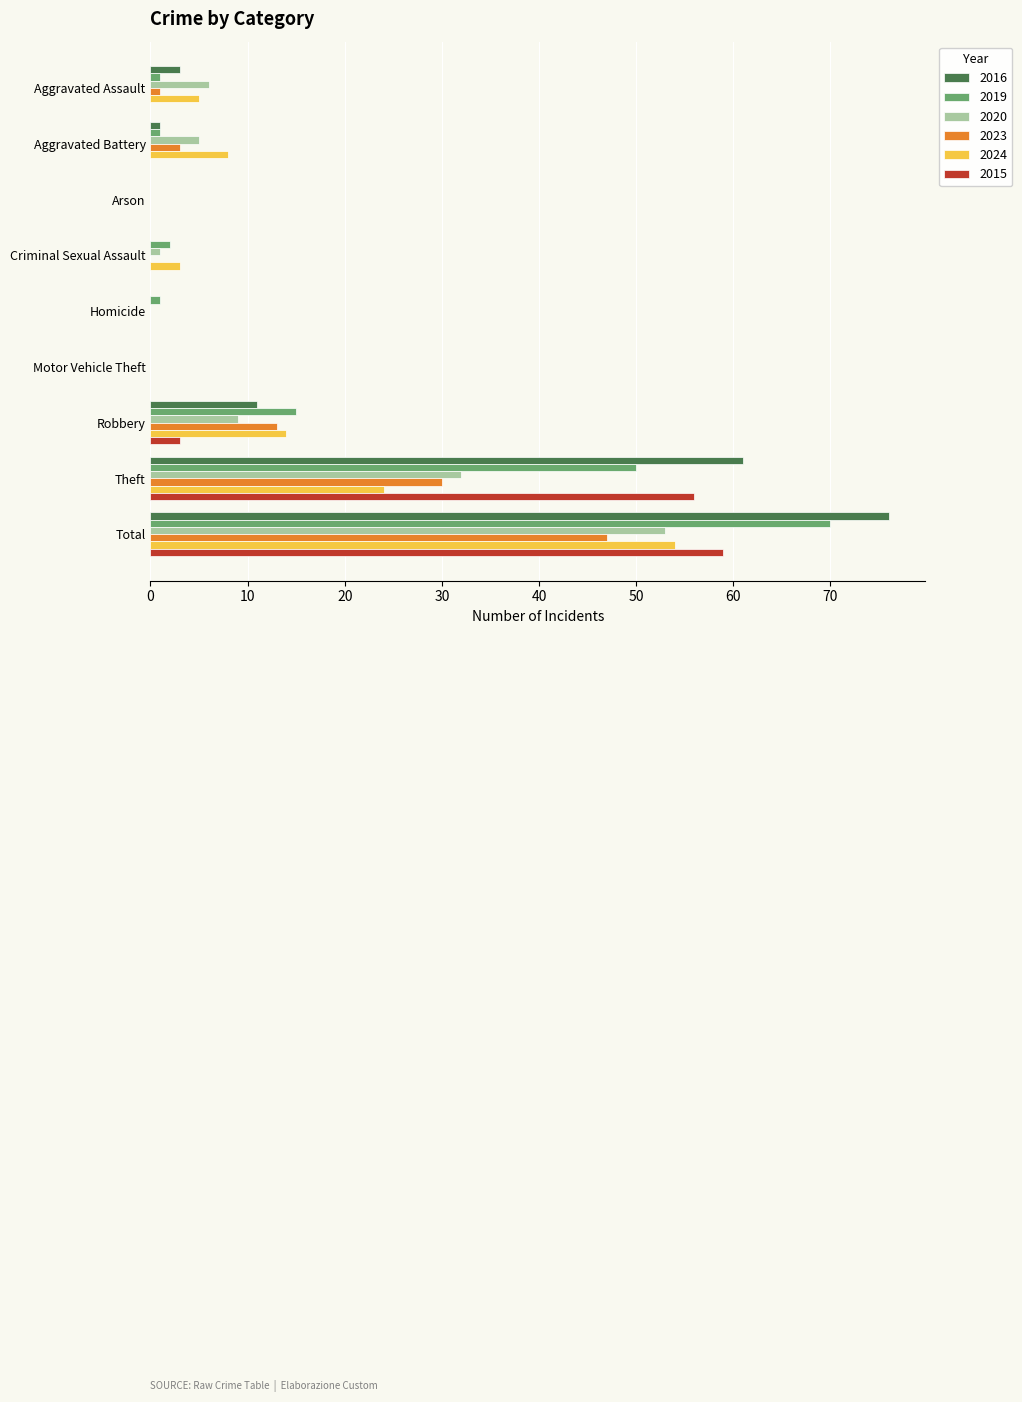

Where is 2016 nearest to the value 38?

Theft